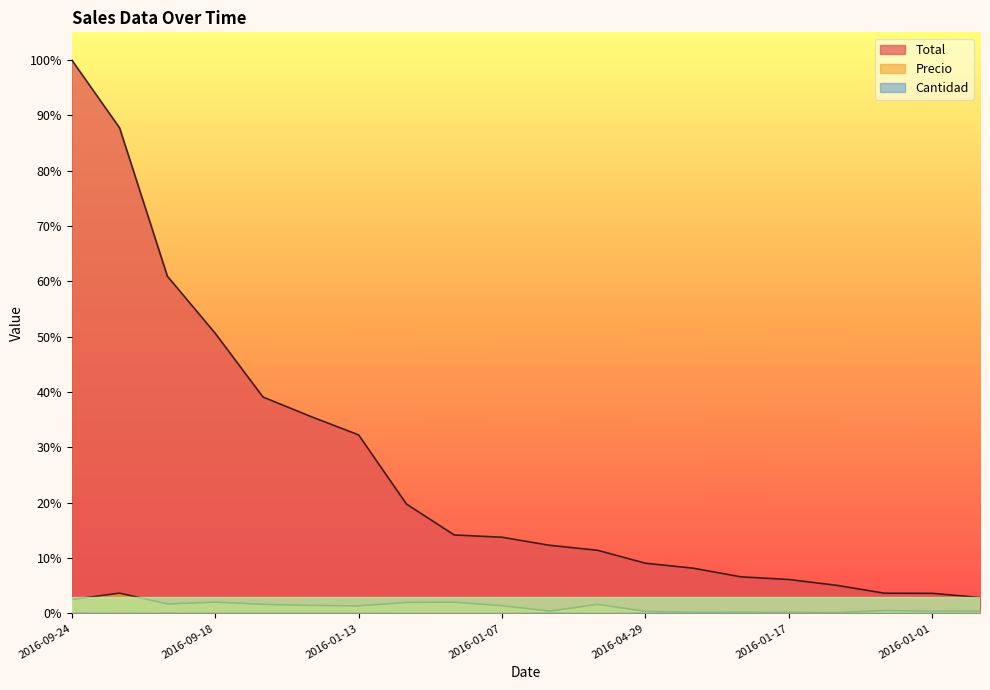

At how many categories does at least one series exceed 0?

20